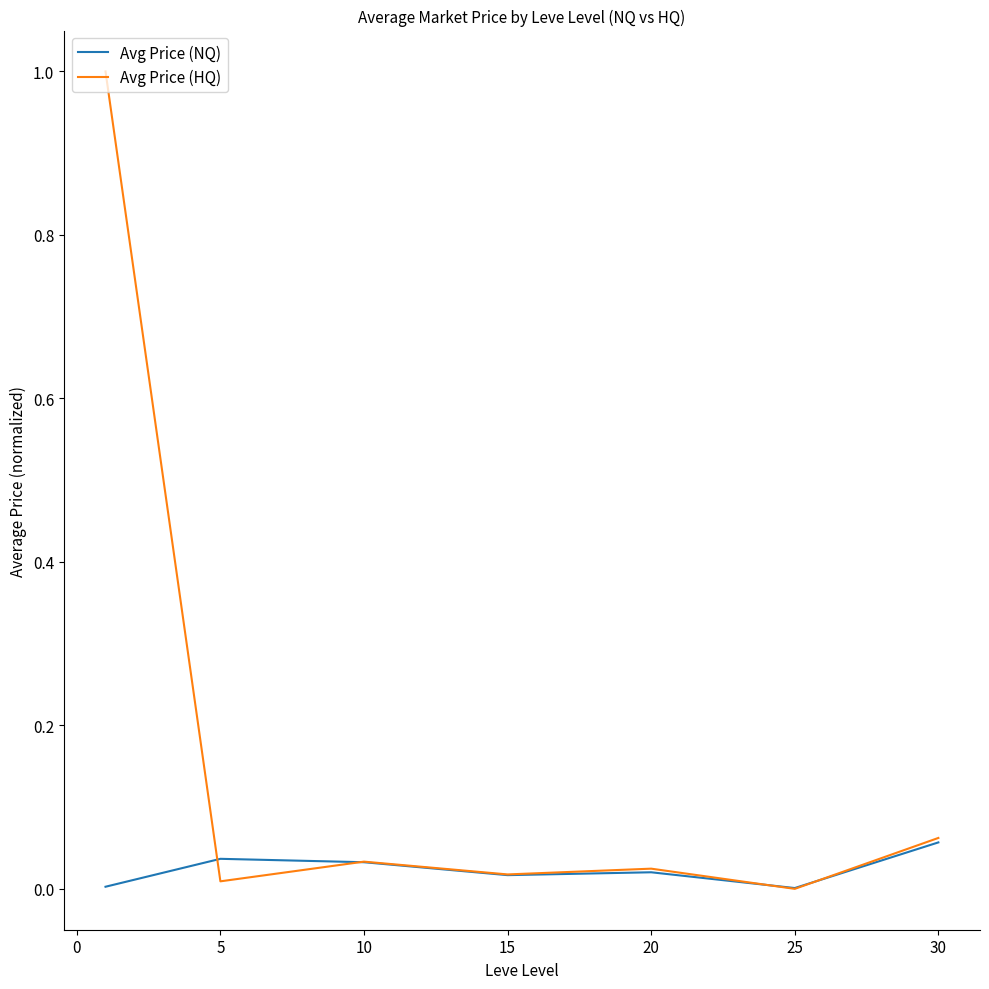

Which series has the largest total across all categories?

Avg Price (HQ)